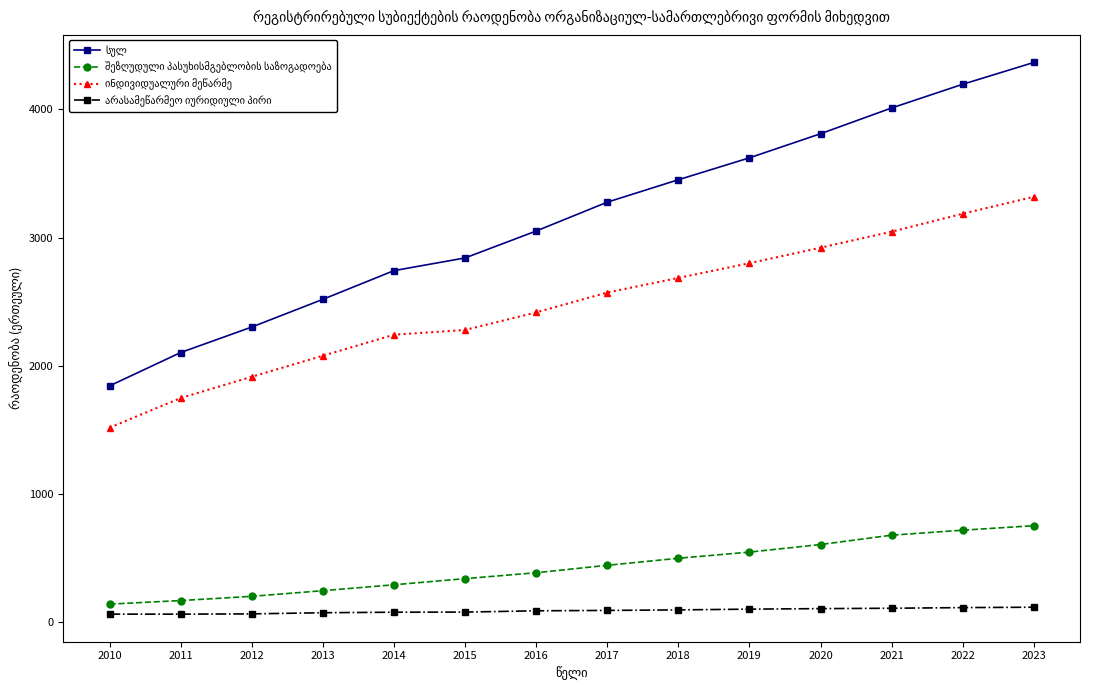

How many data points does each series have?

14